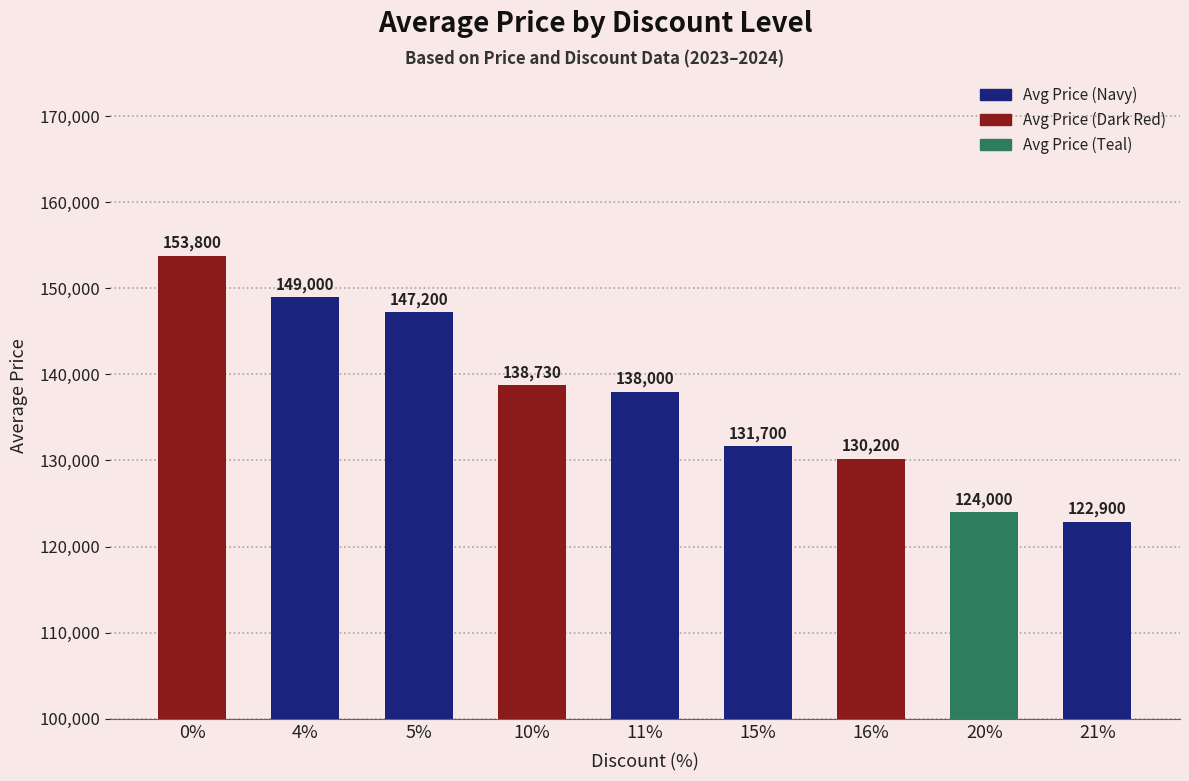

What is the ratio of the value at 21% to the value at 10%?

0.9